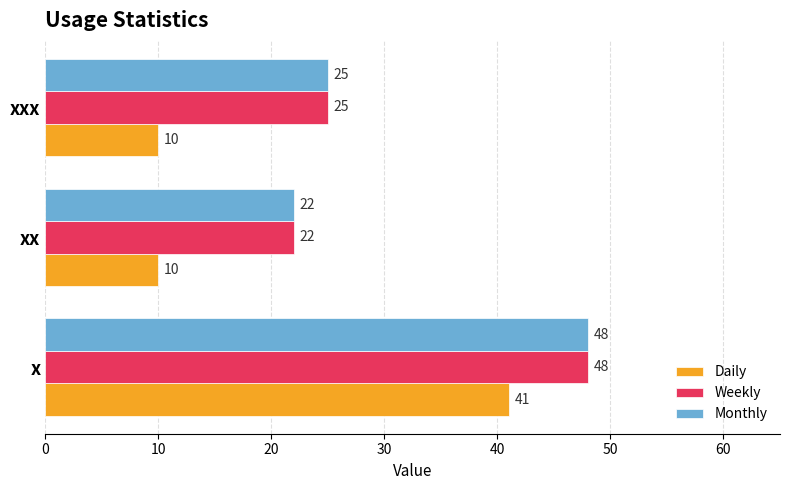

Which series changed the most between x and xx?

Daily